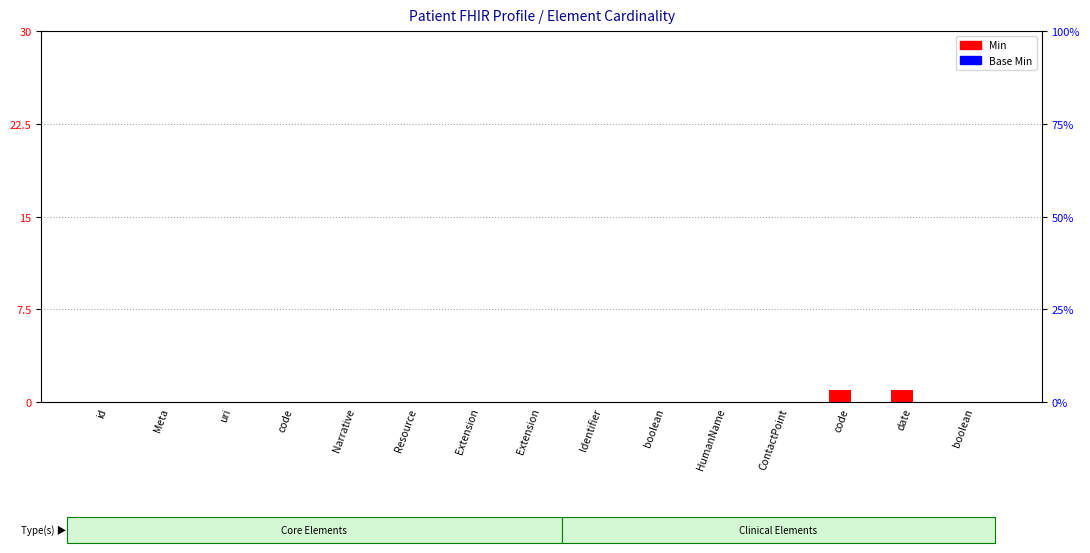

What is the difference between the Min values at code and boolean?

1